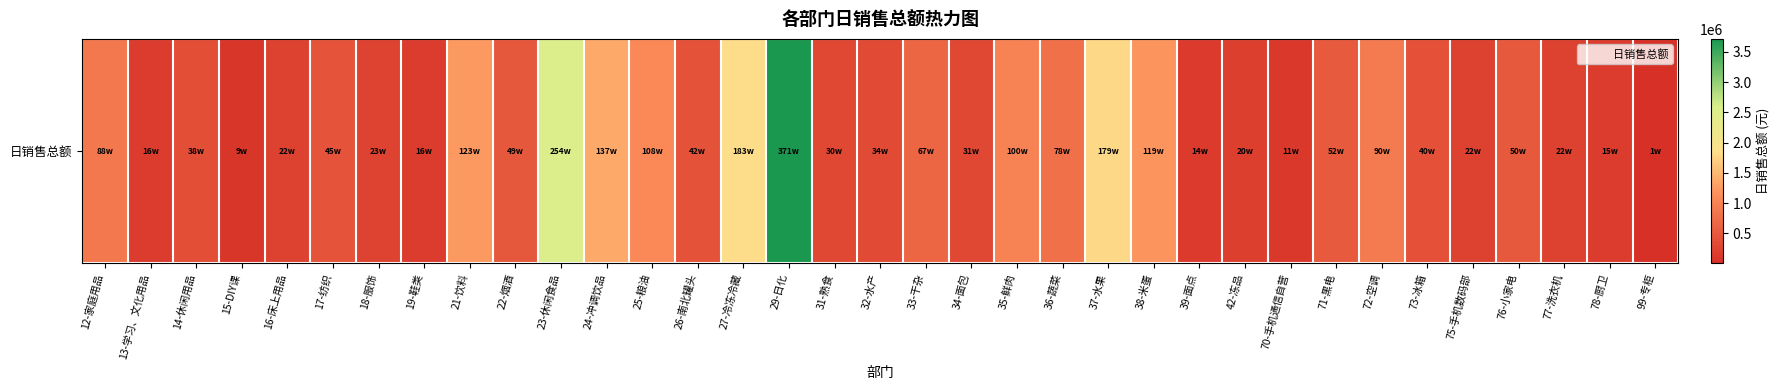

What is the average value?

714623.0